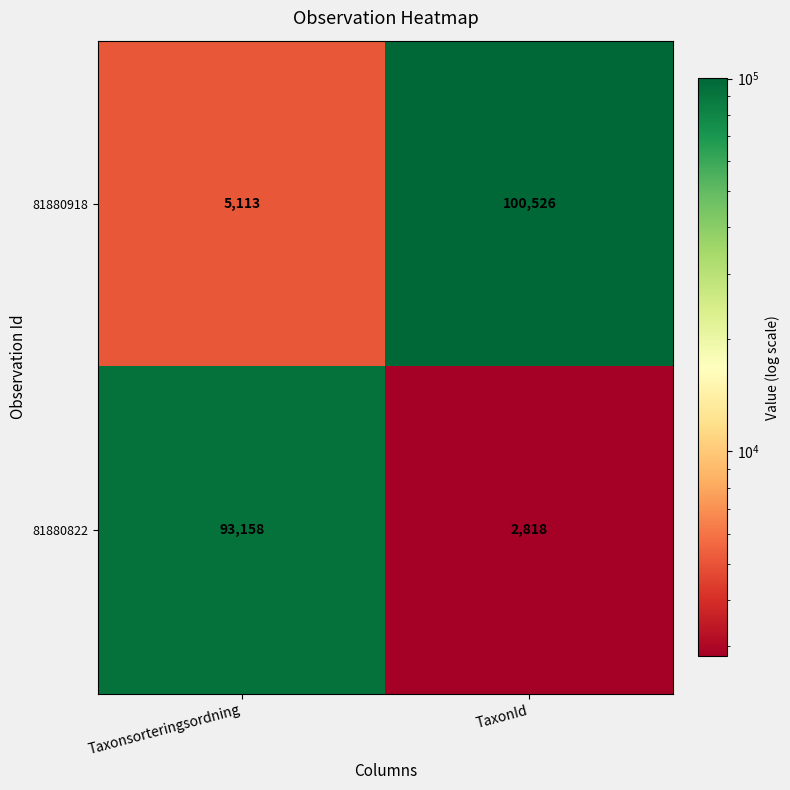

Which series has the largest total across all categories?

81880918